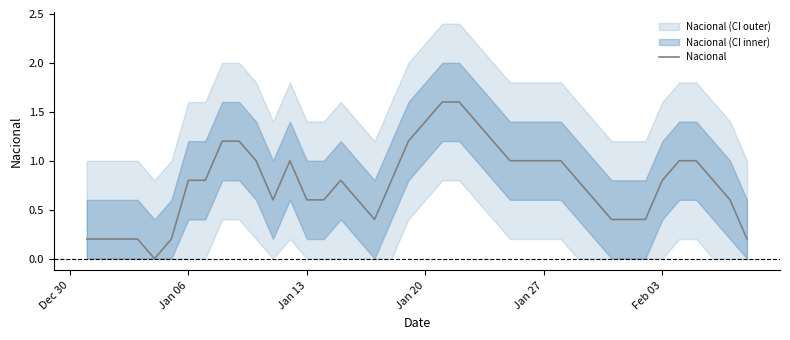

What is the sum of all values?

30.8